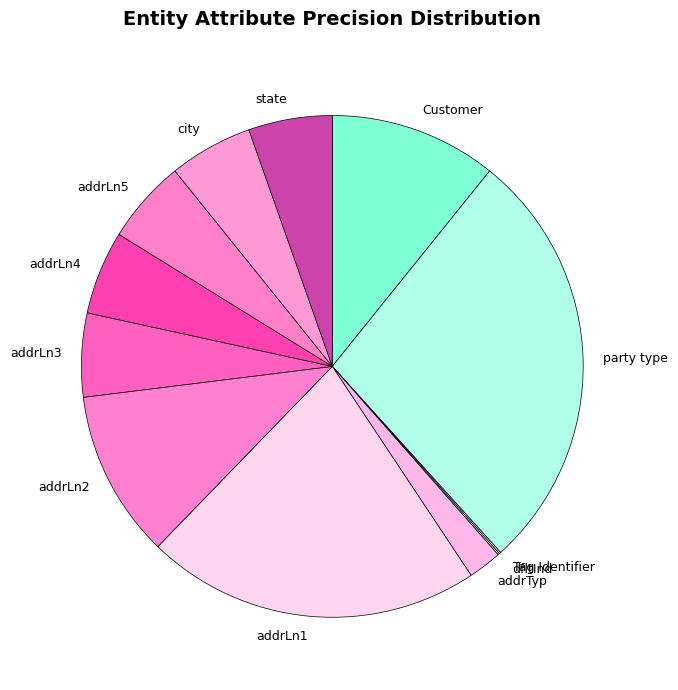

Is it true that state is 15% of the pie?

False